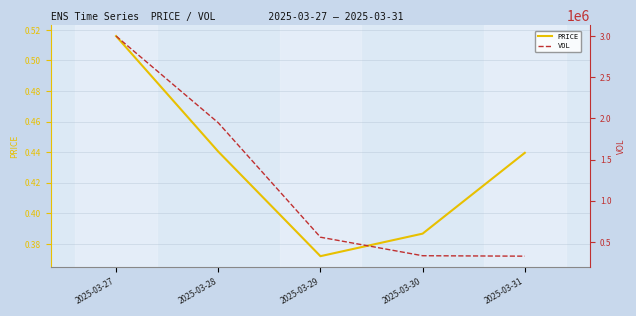

What is the difference between the highest and lowest values at 2025-03-27?

2999784.3